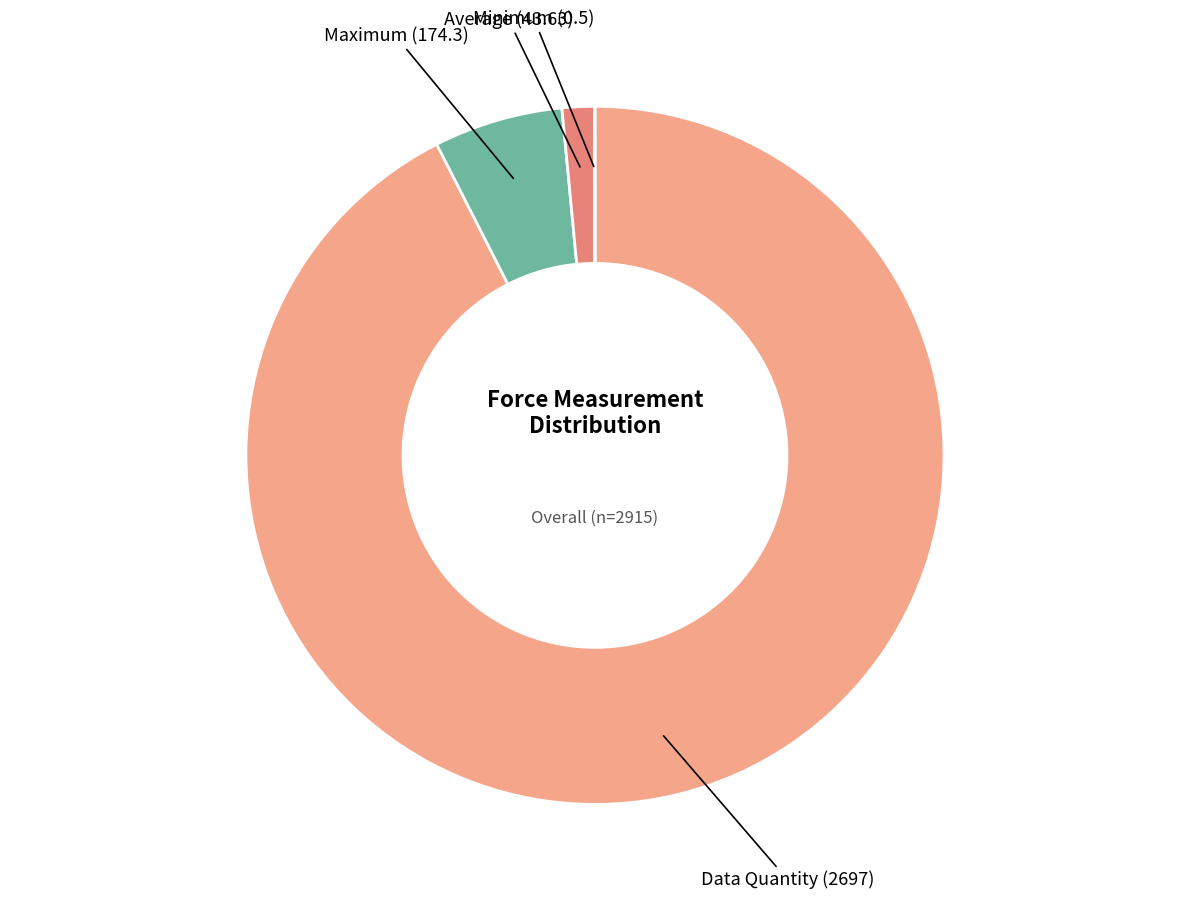

What is the largest slice in the pie chart?

Data Quantity